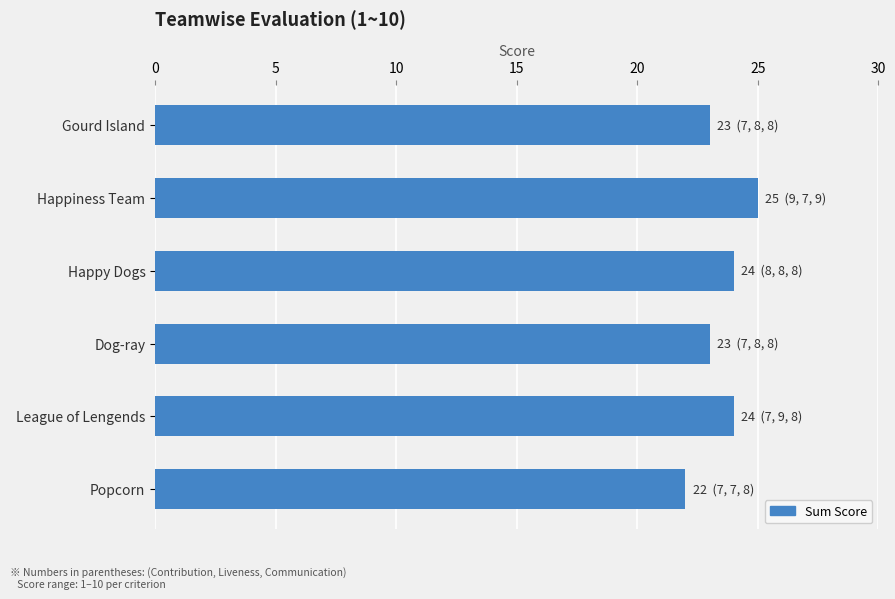

Reading bottom to top, what are all the values shown in this chart?

Popcorn=22	League of Lengends=24	Dog-ray=23	Happy Dogs=24	Happiness Team=25	Gourd Island=23